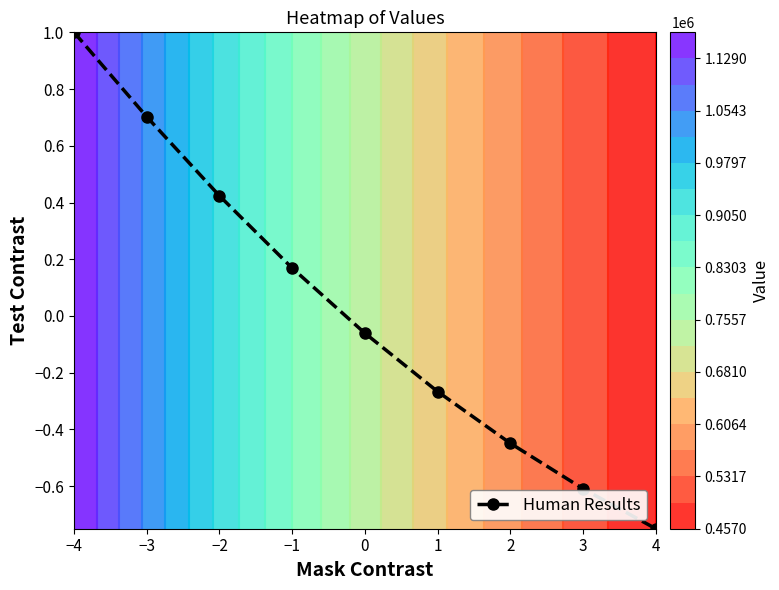

Rank the categories by value from lowest to highest.

4, 3, 2, 1, 0, −1, −2, −3, −4